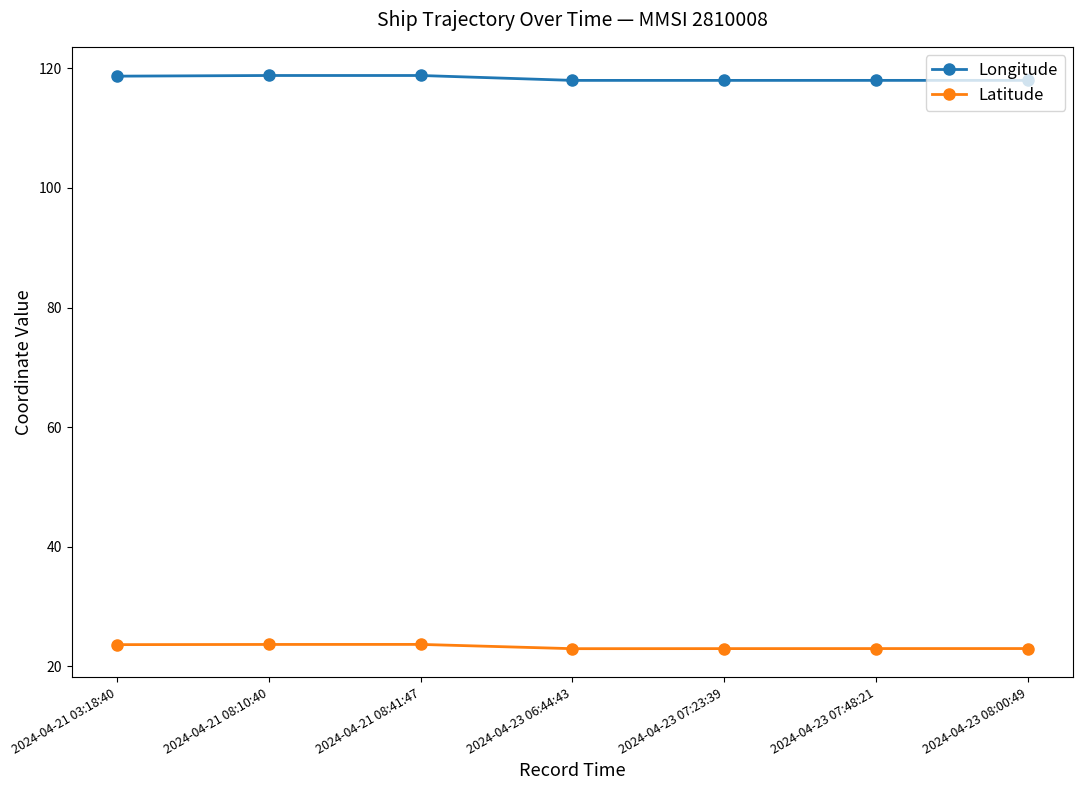

What is the difference between the highest and lowest values at 2024-04-23 07:23:39?

95.0